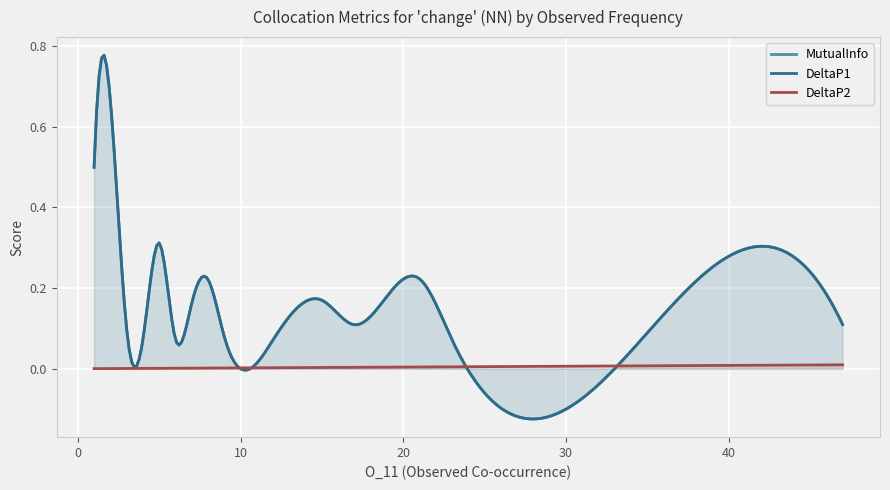

At which category is the sum across all series the highest?

radiographic